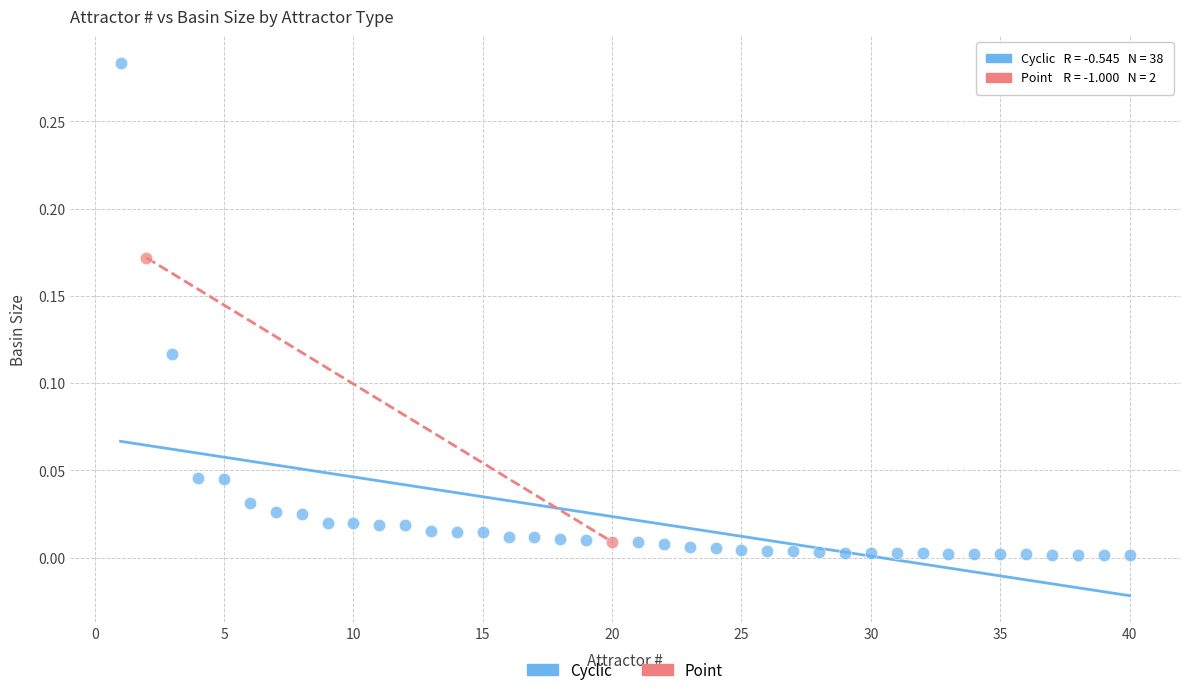

What are all the series names shown in the legend?

Cyclic, Point